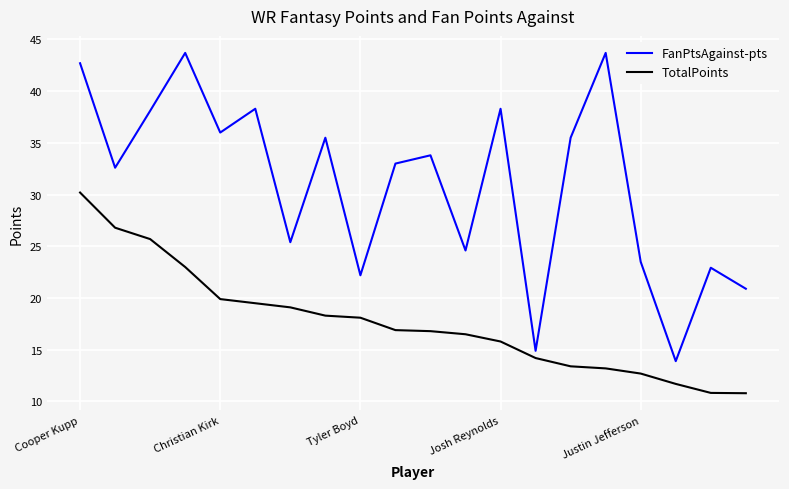

True or false: FanPtsAgainst-pts and TotalPoints cross at least once.

False